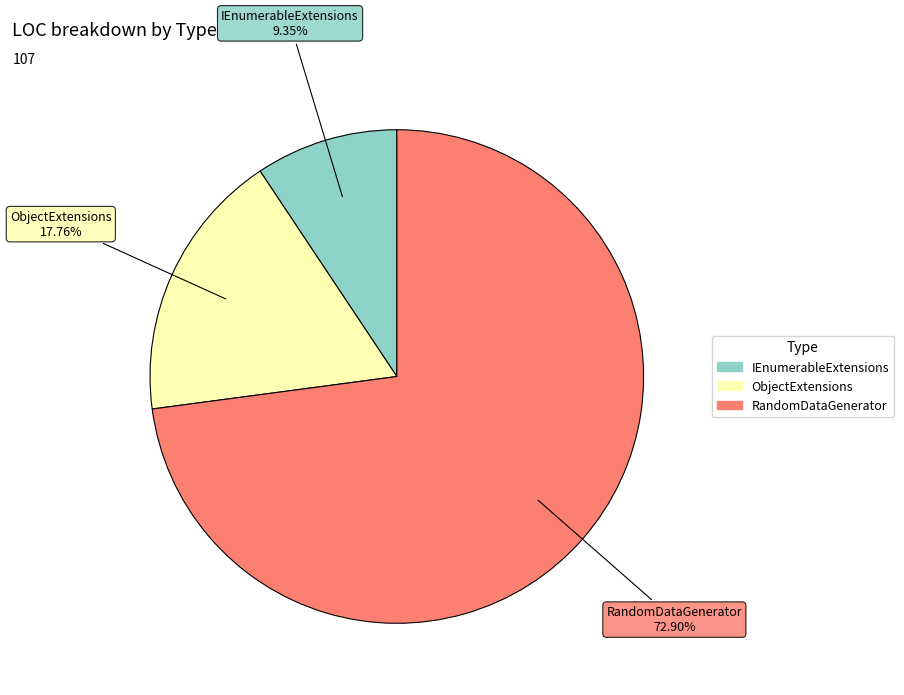

To the nearest percent, what portion does ObjectExtensions represent?

18%